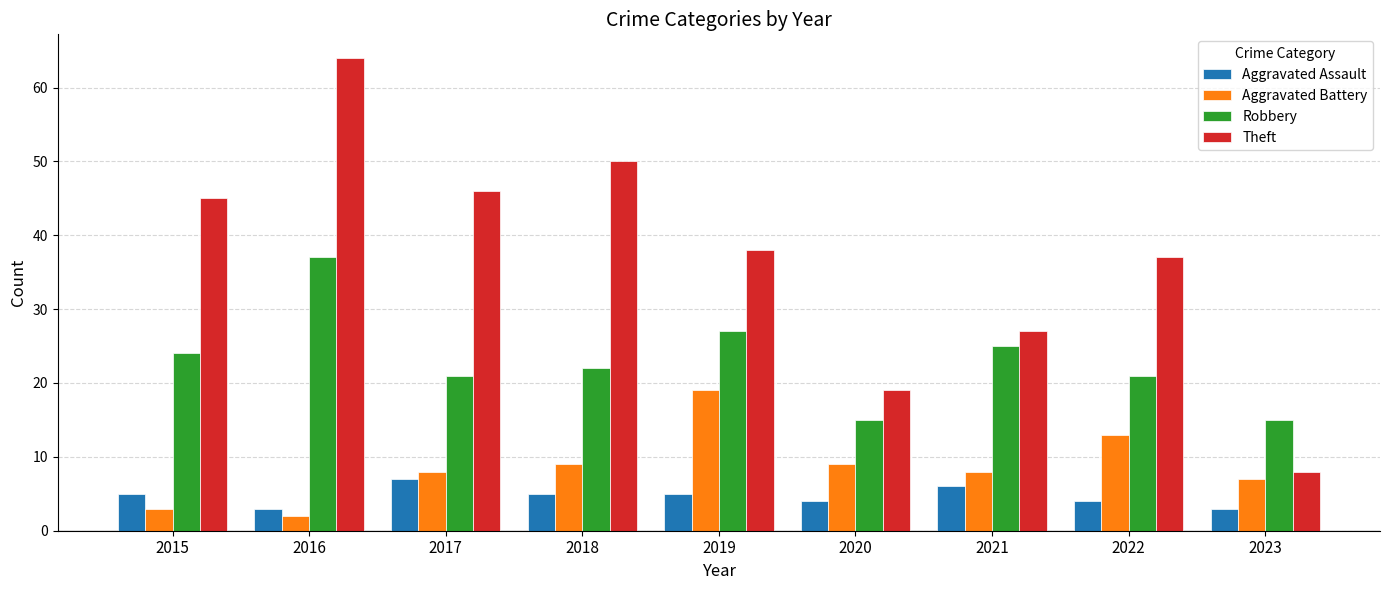

Is it true that Robbery equals 13 at 2015?

False